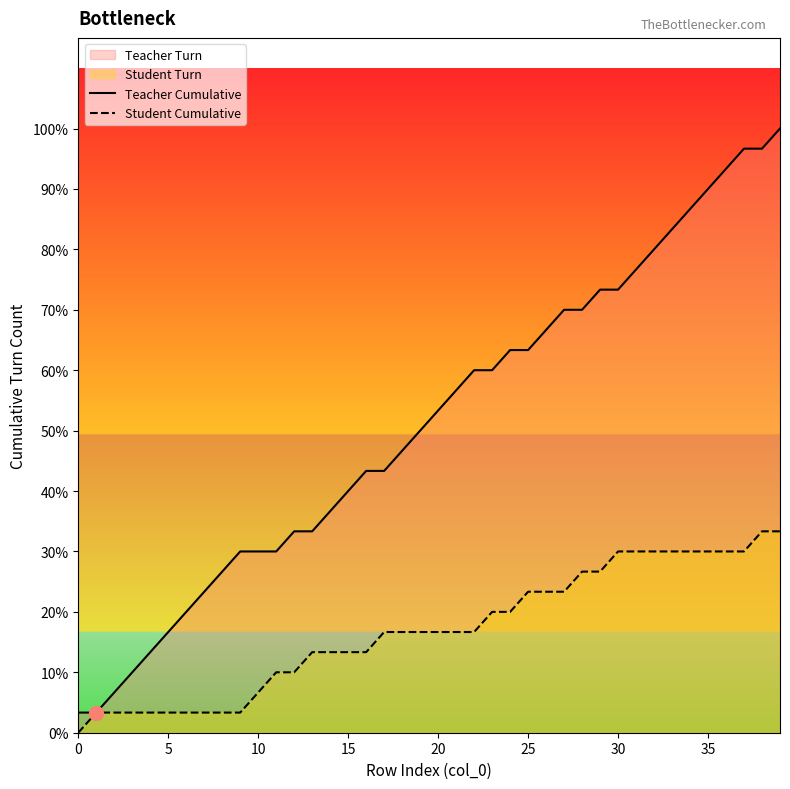

At 35, list the series in order from smallest to largest.

Student Cumulative, Teacher Cumulative